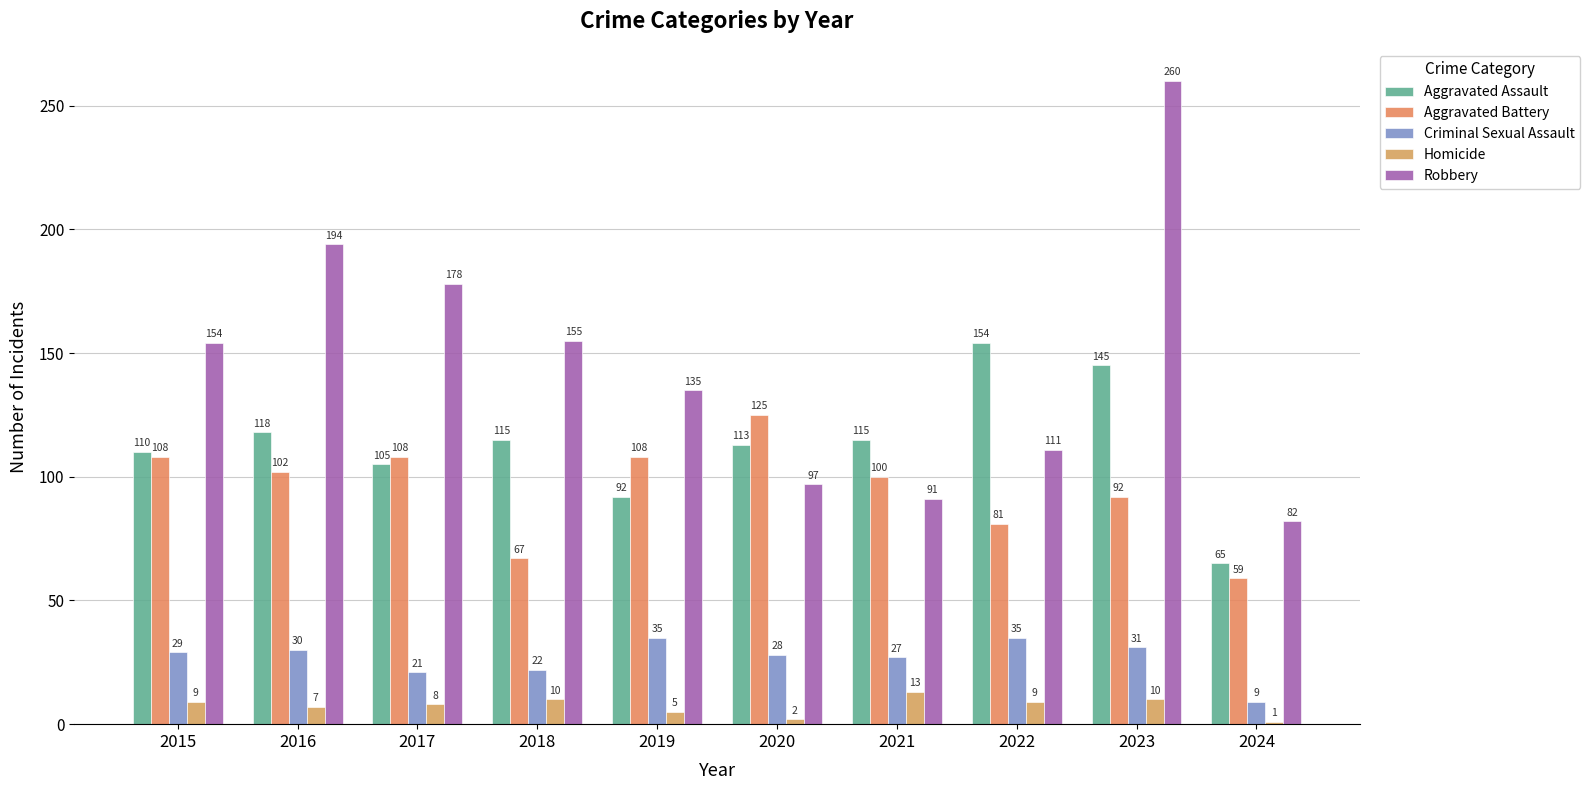

What is the difference between the second highest and minimum values in the Aggravated Assault series?

80